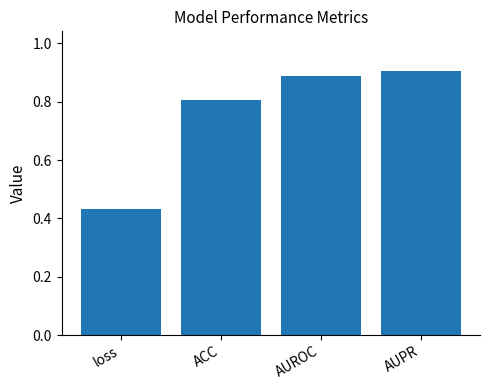

What is the label of the 1st bar from the right?

AUPR